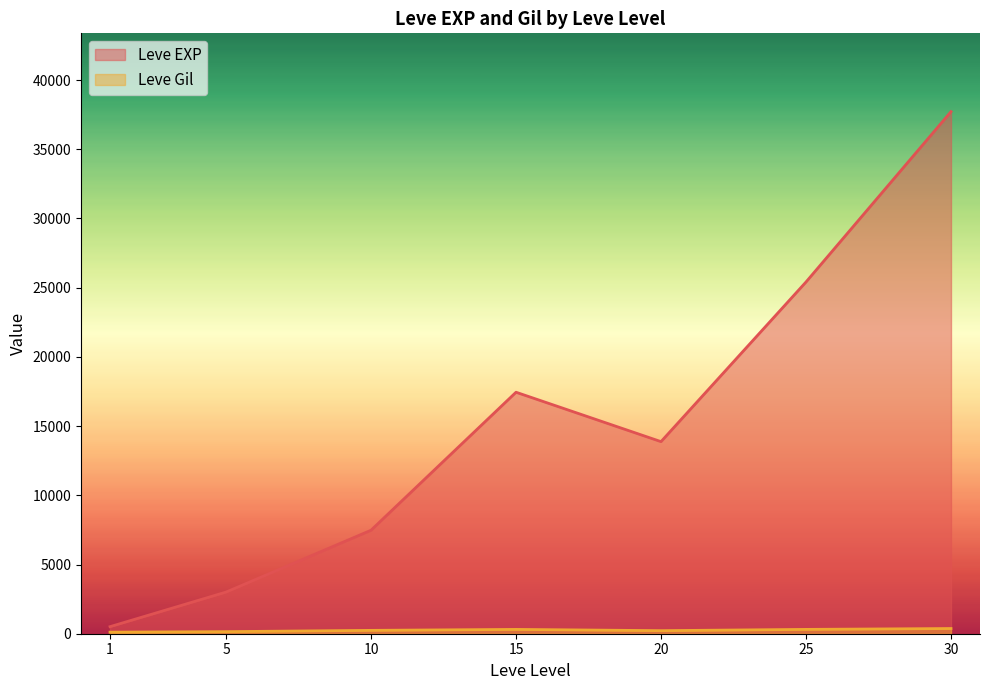

The value of Leve Gil at 5 is 169. True or false?

True